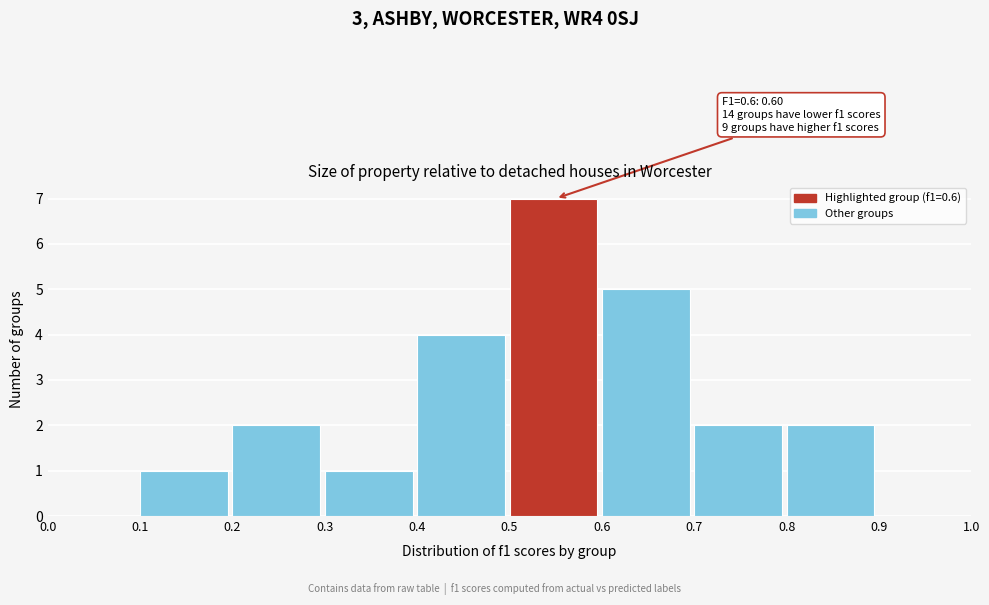

Over which range of the x-axis is the bar tallest?

0.5 to 0.6